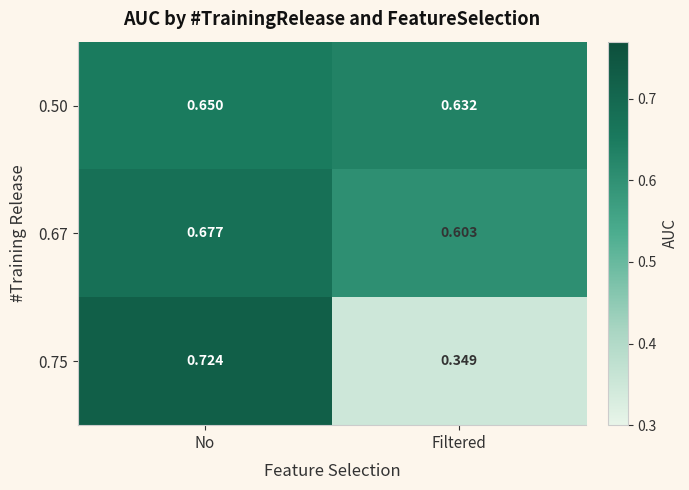

Between No and Filtered, which series saw the biggest shift?

0.75